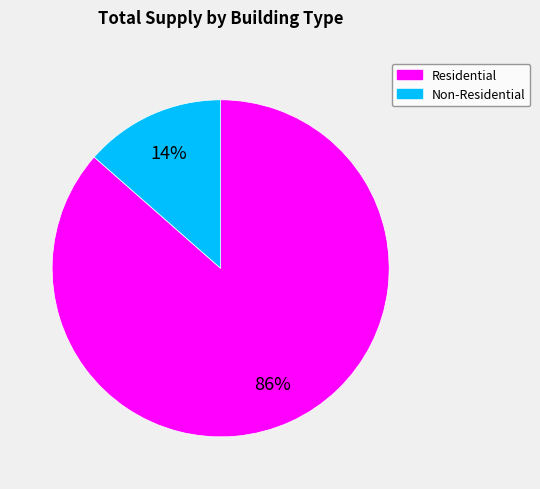

Count the number of slices in the pie.

2